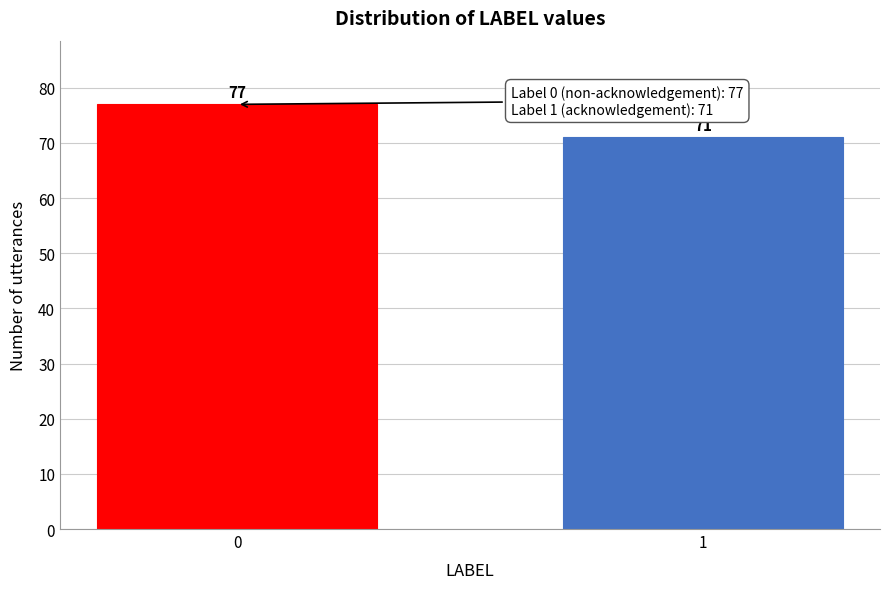

Reading right to left, what are all the values shown in this chart?

71	77